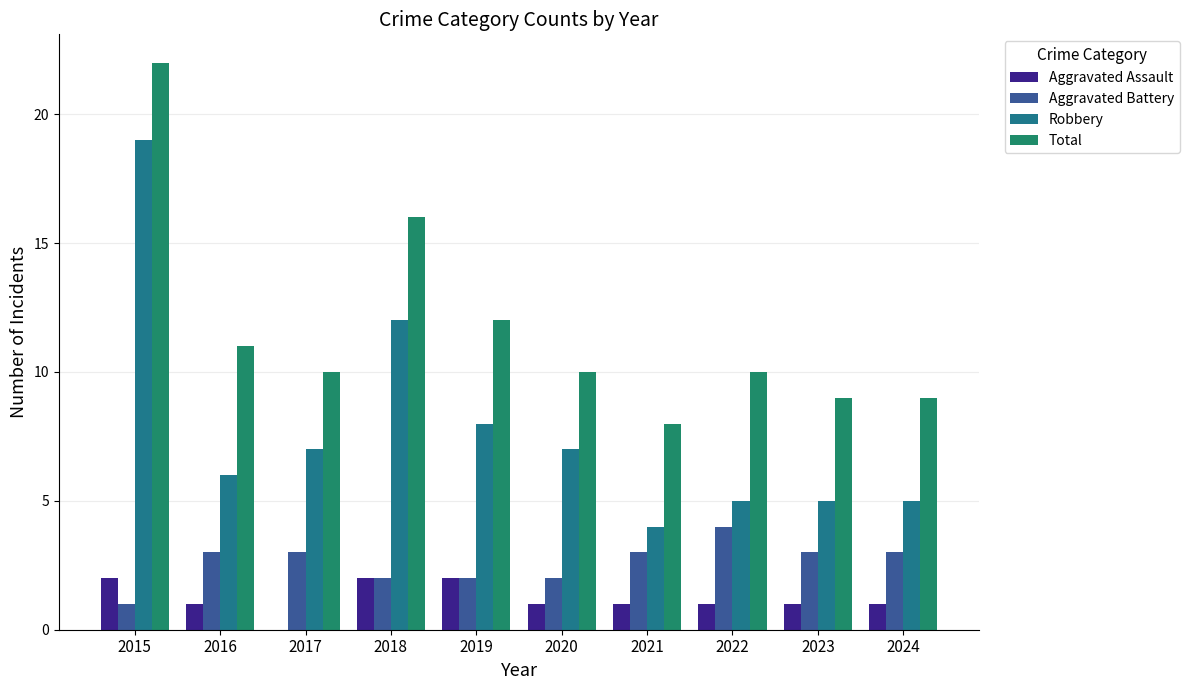

Does the chart contain stacked bars?

No